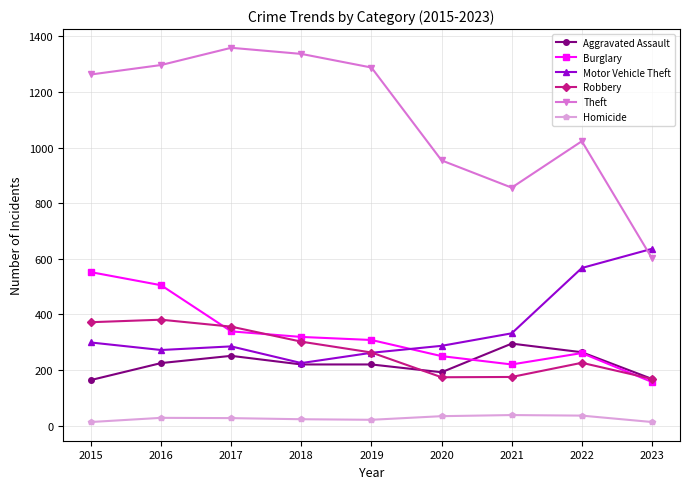

Rank the series by their maximum value, from highest to lowest.

Theft, Motor Vehicle Theft, Burglary, Robbery, Aggravated Assault, Homicide